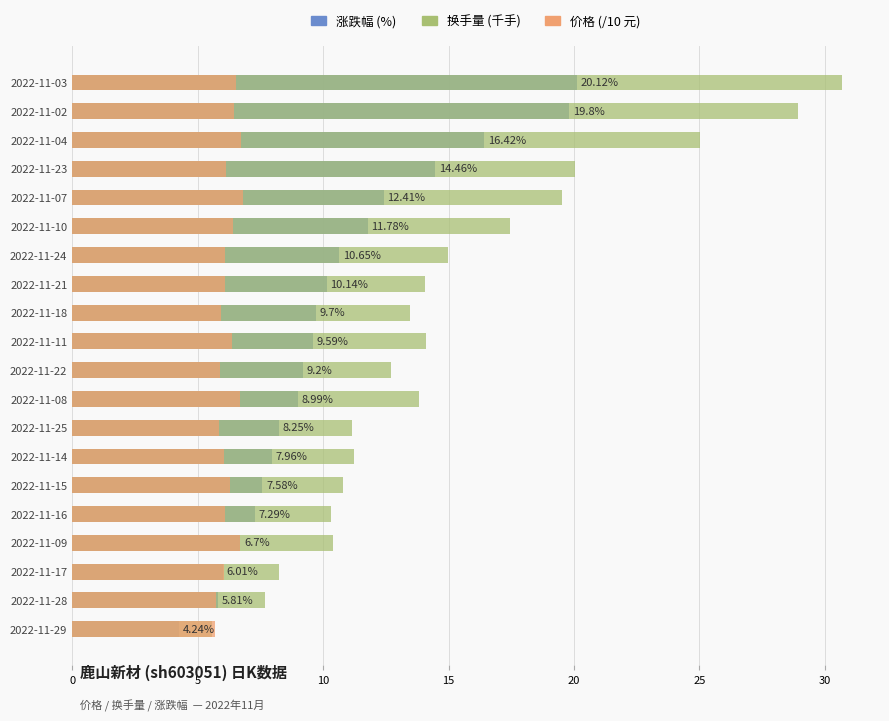

Between 2022-11-15 and 2022-11-11, which is larger?

2022-11-11